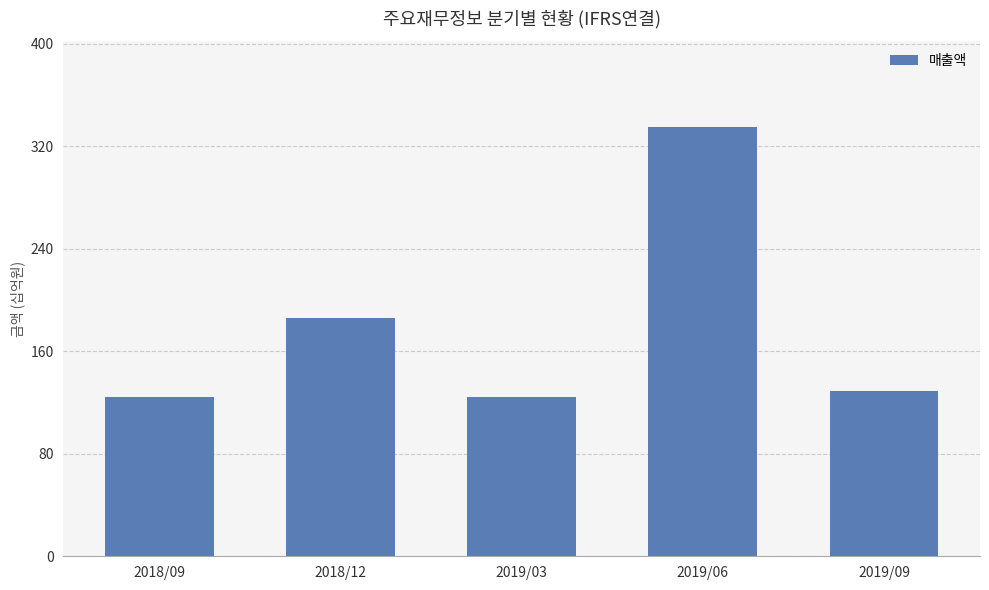

At which category does the chart reach its peak across all series?

2019/06